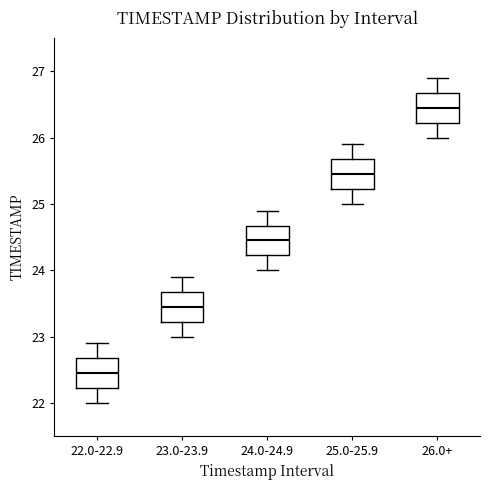

Reading left to right, transcribe this box plot: for each box, give where its median line is, the range the box spans, and where its two whiskers end, as read against the y-axis. The values are not printed on the chart, so give them approximately, as read against the axis.

22.0-22.9: median 22.5, box 22.2 to 22.7, whiskers 22.0 to 22.9
23.0-23.9: median 23.5, box 23.2 to 23.7, whiskers 23.0 to 23.9
24.0-24.9: median 24.5, box 24.2 to 24.7, whiskers 24.0 to 24.9
25.0-25.9: median 25.5, box 25.2 to 25.7, whiskers 25.0 to 25.9
26.0+: median 26.5, box 26.2 to 26.7, whiskers 26.0 to 26.9